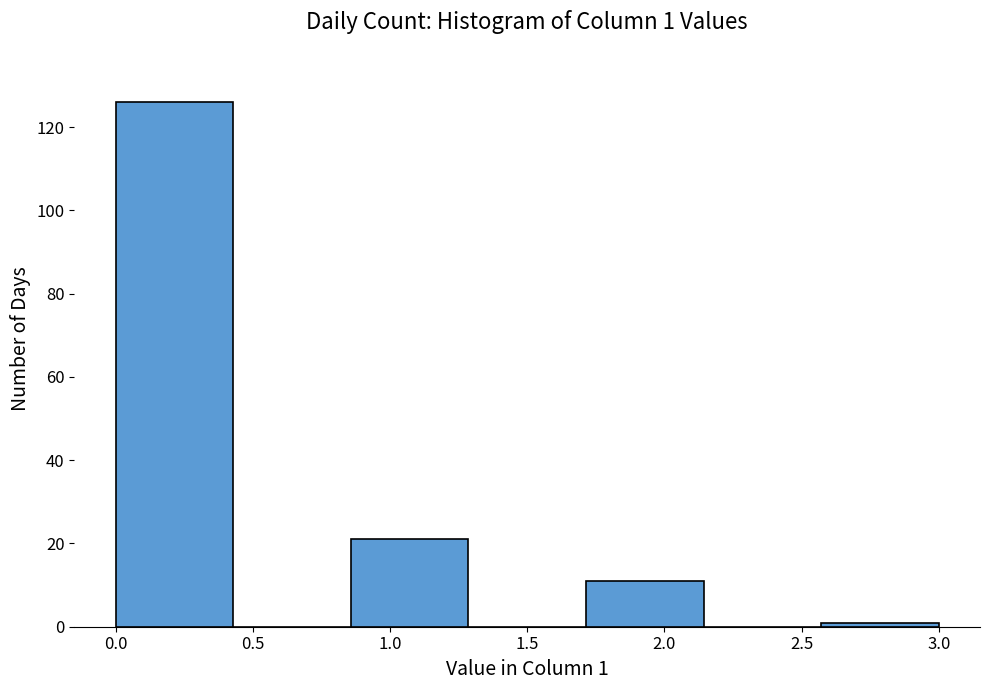

Which range on the x-axis has the tallest bar?

0.00 to 0.45